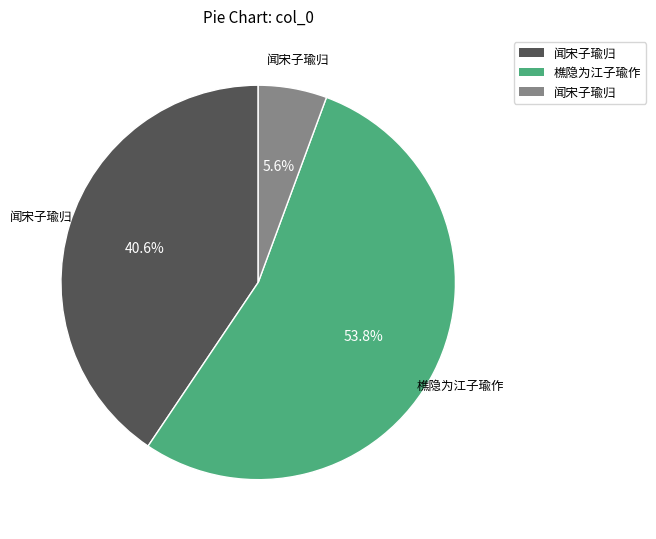

Is there a majority slice in this chart?

Yes